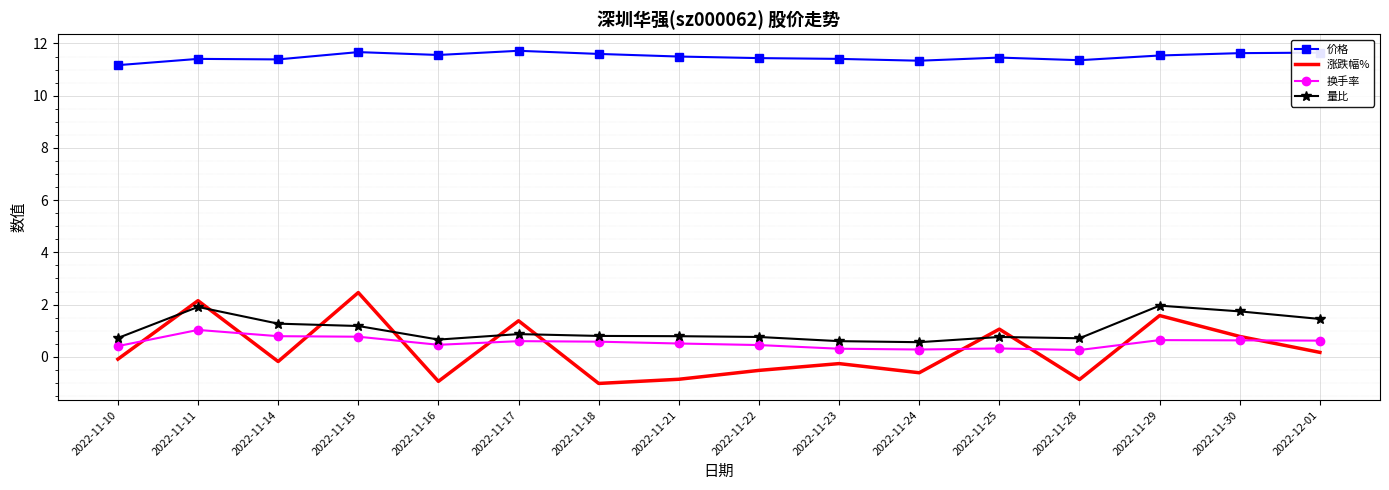

True or false: 价格 has a value of 11.5 at 2022-11-29.

True